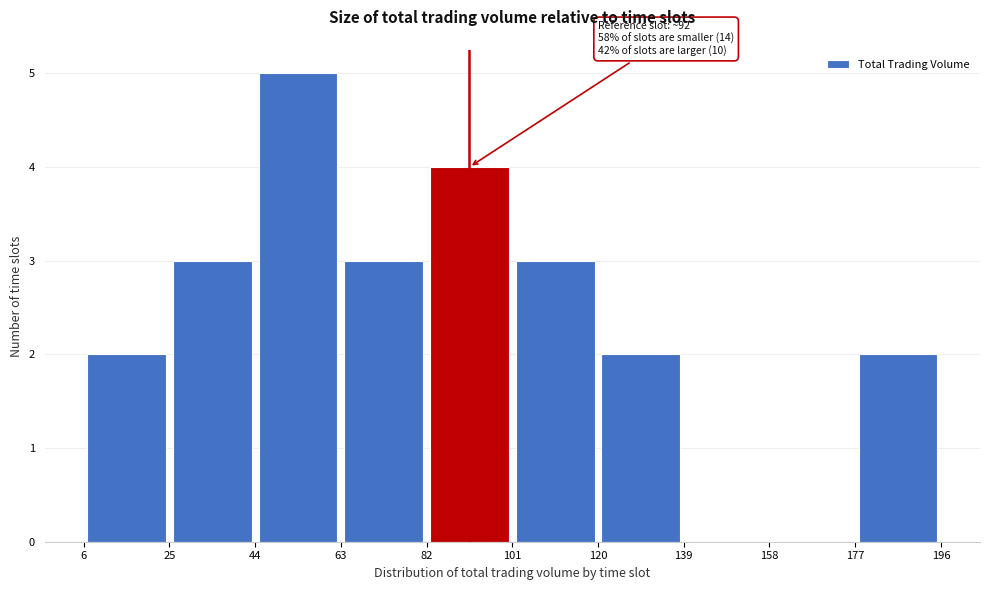

Over which range of the x-axis is the bar tallest?

44 to 63